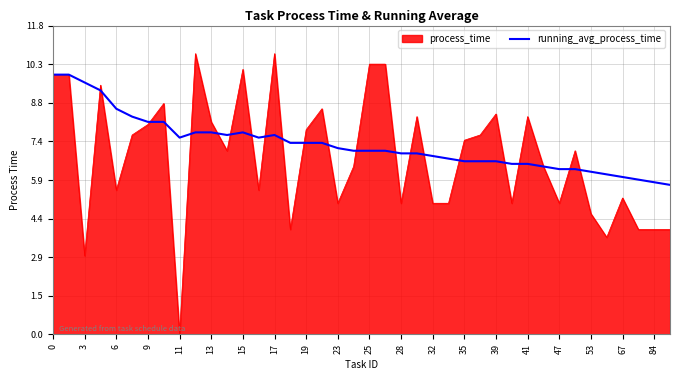

What is the maximum value for process_time?

10.7